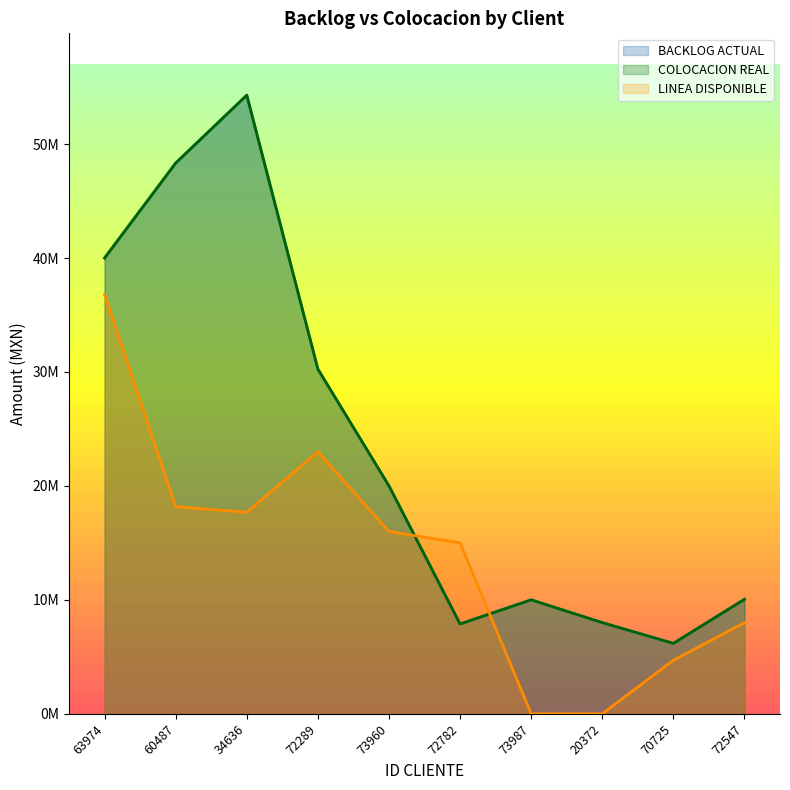

Reading left to right, list all the values displayed in this chart.

BACKLOG ACTUAL: 63974=40000000.0	60487=48330207.4	34636=54290040.0	72289=30250738.6	73960=20000000.0	72782=7879116.7	73987=10000000.0	20372=8000000.0	70725=6177656.5	72547=10044616.3
COLOCACION REAL: 63974=40000000.0	60487=48330207.4	34636=54290040.0	72289=30250738.6	73960=20000000.0	72782=7879116.7	73987=10000000.0	20372=8000000.0	70725=6177656.5	72547=10044616.3
LINEA DISPONIBLE: 63974=36800000.0	60487=18179272.7	34636=17687832.4	72289=23000000.0	73960=16000000.0	72782=15000000.0	73987=0.0	20372=0.0	70725=4697898.6	72547=8000000.0